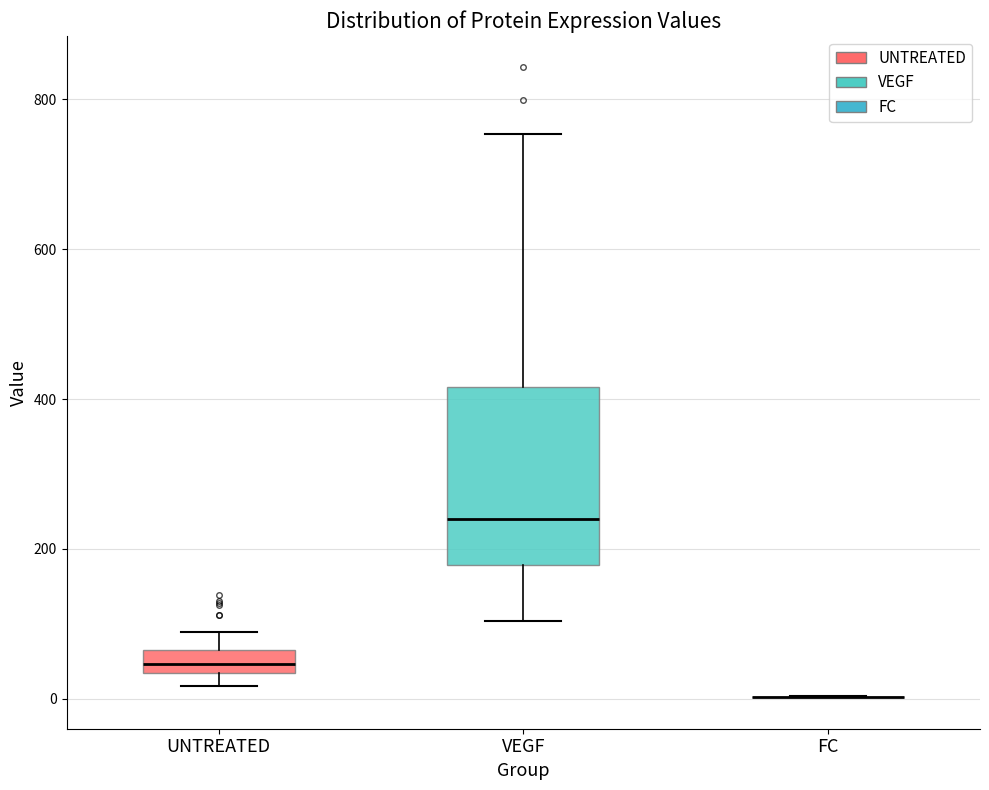

Where does the upper whisker of the box for UNTREATED end on the y-axis? The values are not printed on the chart, so give them approximately, as read against the axis.

80